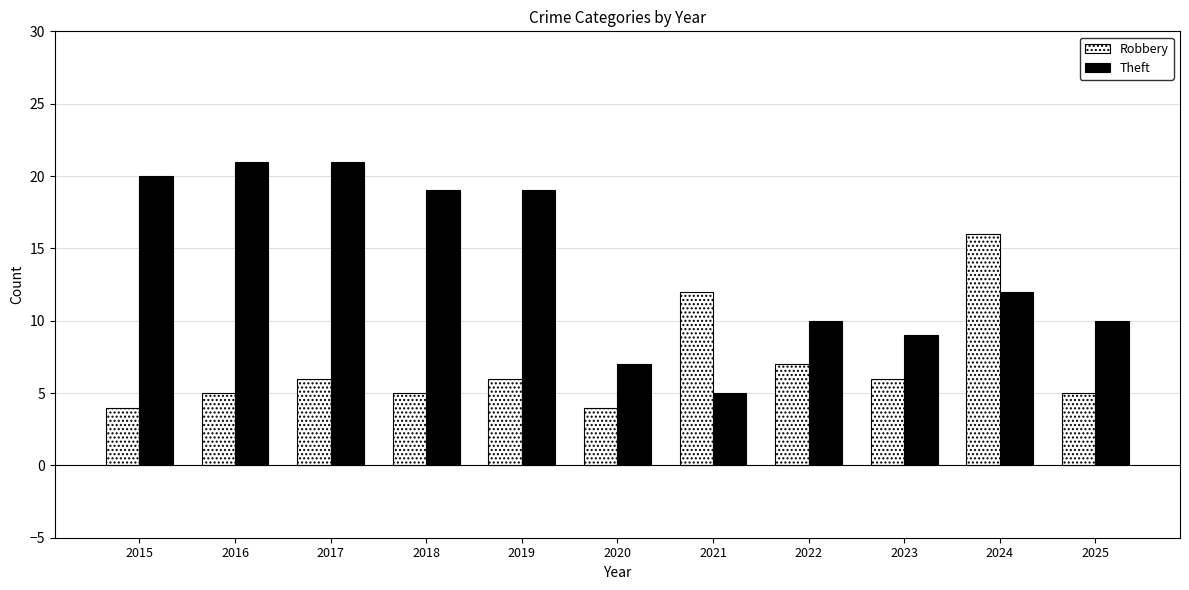

The Robbery series shows 4 at 2015. True or false?

True